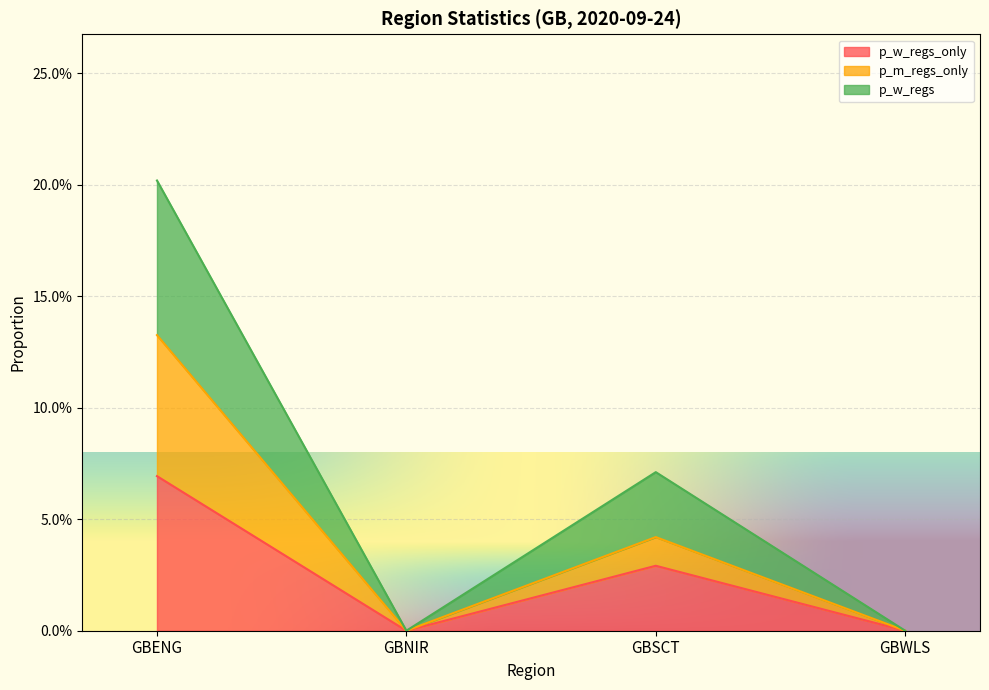

Which category has the highest value across all series?

GBENG